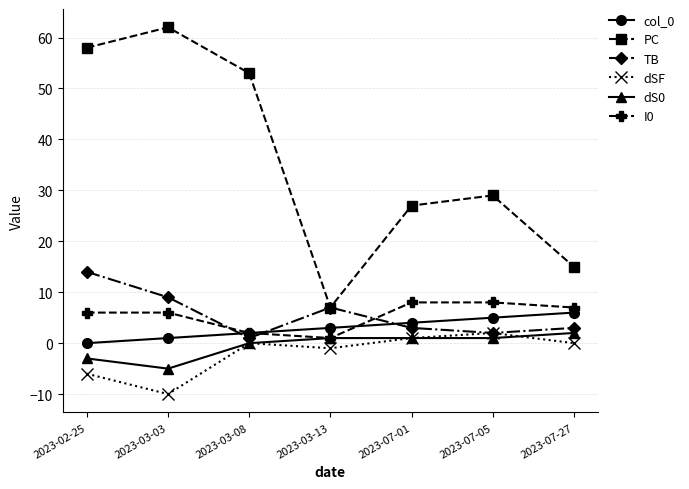

Count the col_0 values in the range 1 to 5.

5